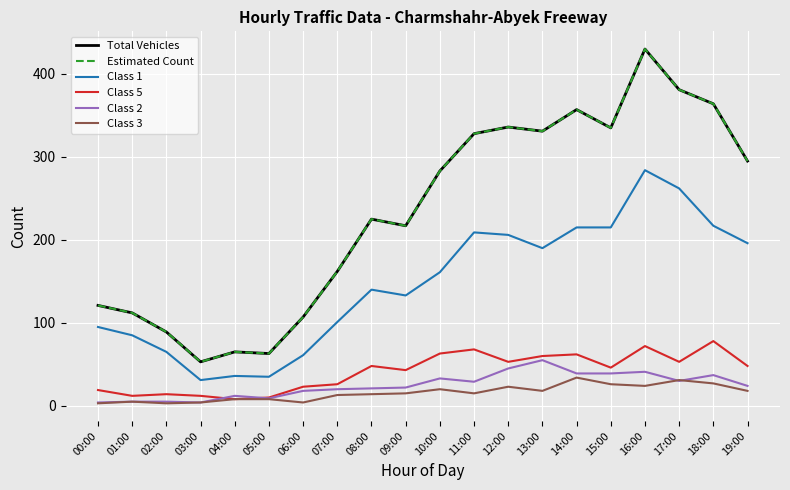

True or false: Class 2 and Estimated Count cross at least once.

False